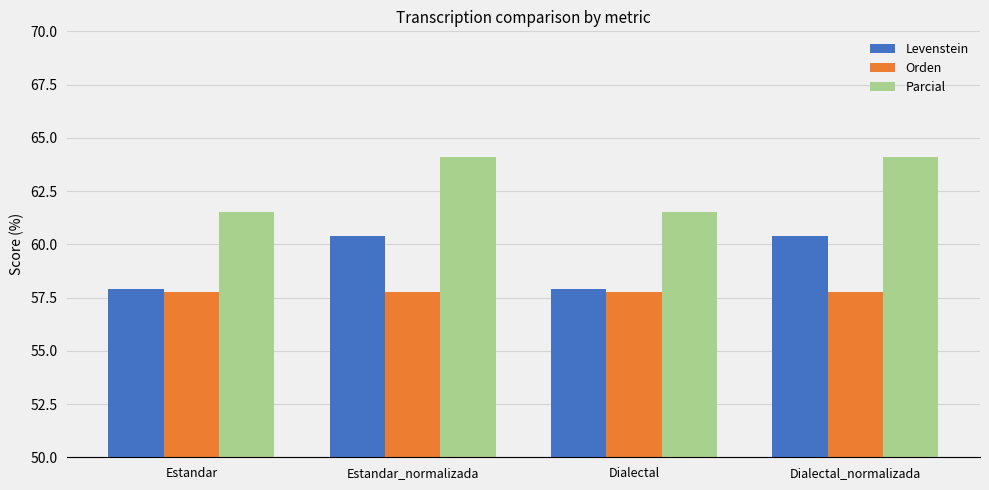

Does the chart contain any negative values?

No